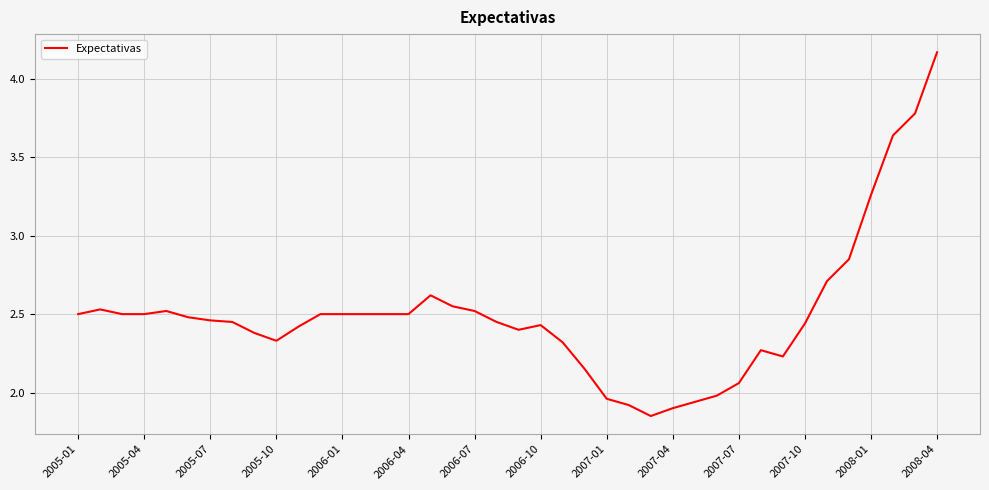

Is this an area chart (filled region under the line)?

No